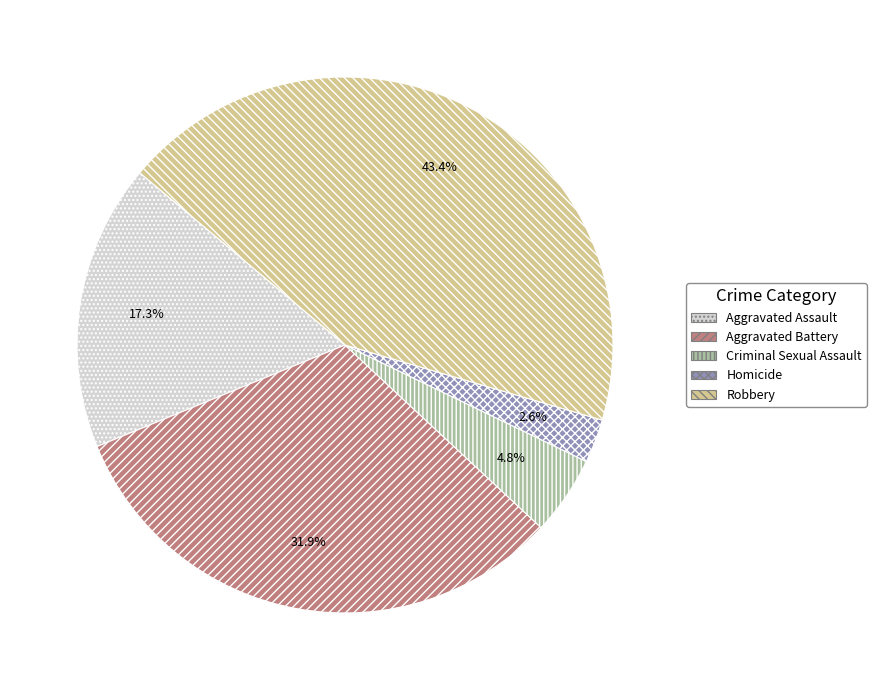

True or false: Aggravated Battery accounts for 37% of the total.

False